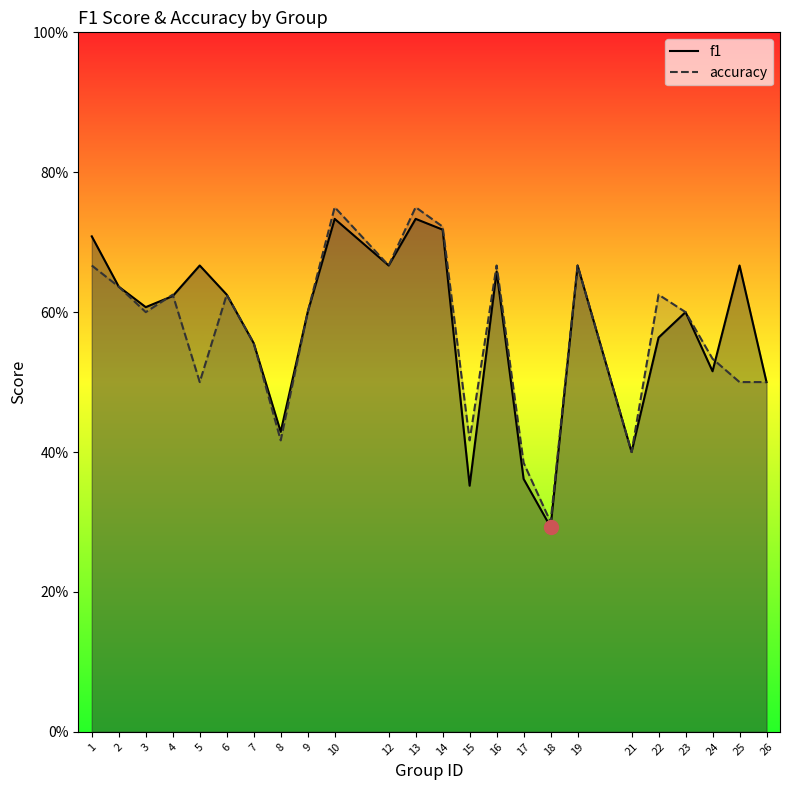

What is the difference between the maximum and minimum values in the f1 series?

0.4